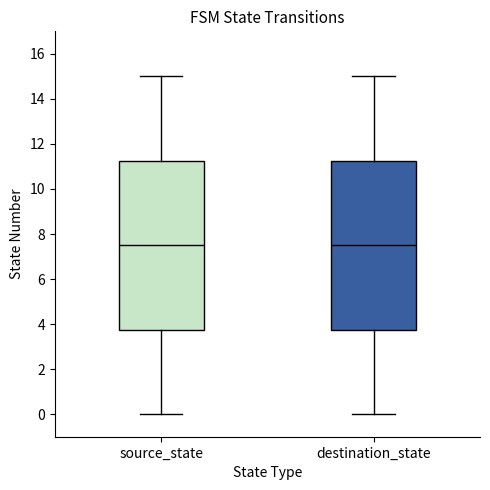

Reading left to right, read every box against the y-axis: the position of its median line, the range the box covers, and the ends of its whiskers. The values are not printed on the chart, so give them approximately, as read against the axis.

source_state: median 7.6, box 3.8 to 11.2, whiskers 0.0 to 15.0
destination_state: median 7.6, box 3.8 to 11.2, whiskers 0.0 to 15.0